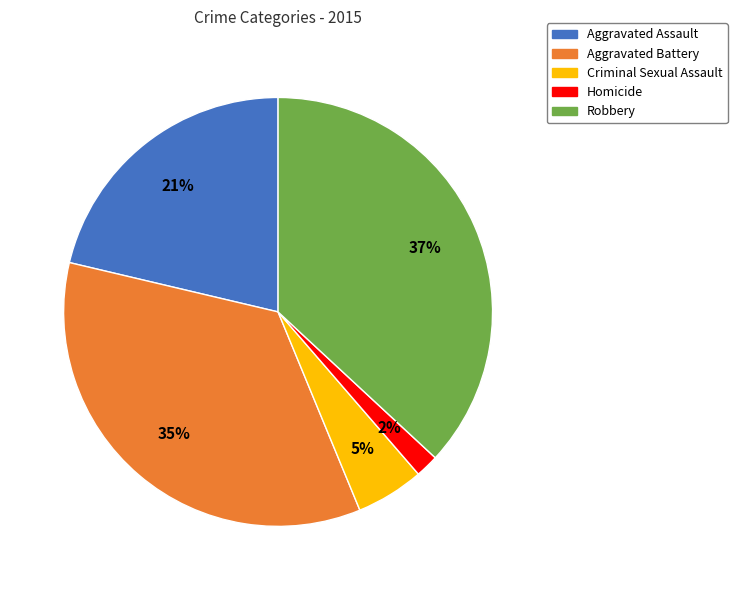

Combined, do Aggravated Assault and Homicide account for over 50%?

No